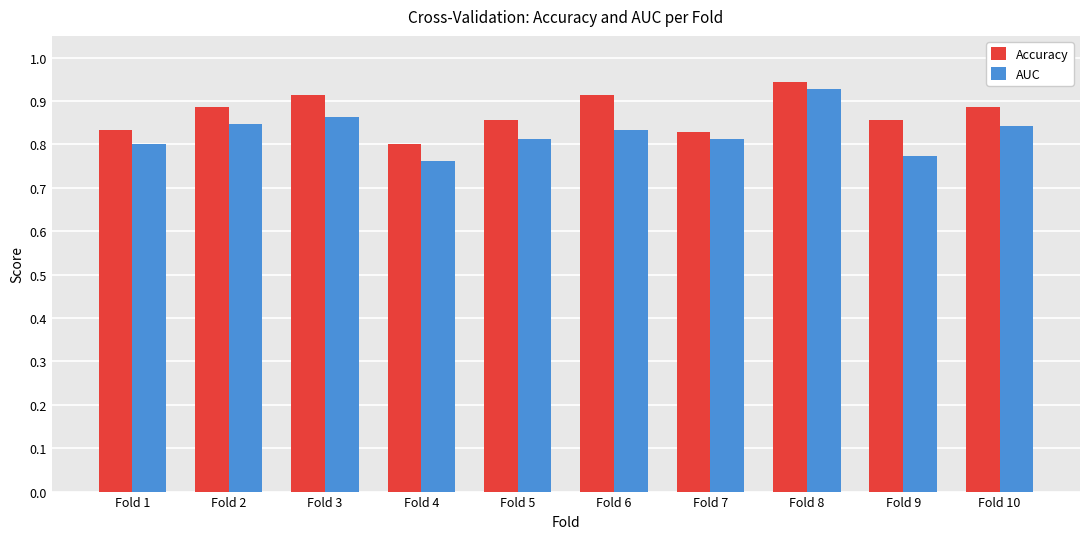

At which category does the chart reach its minimum across all series?

Fold 4